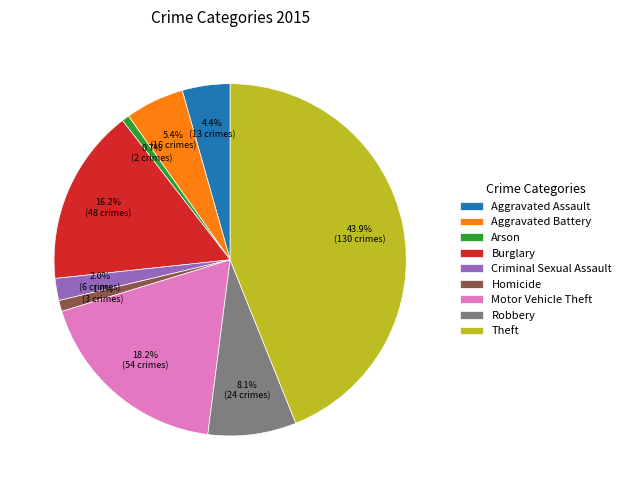

What is the largest slice in the pie chart?

Theft